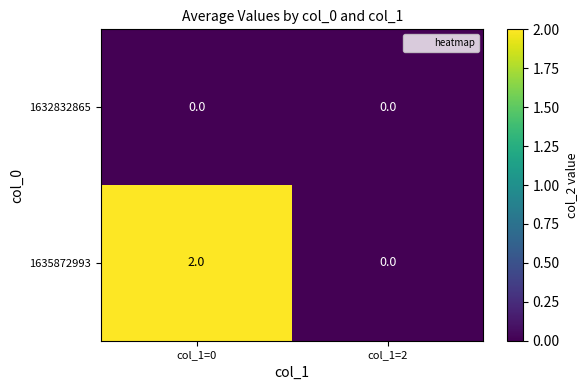

True or false: 1635872993 has a value of 1 at col_1=2.

False